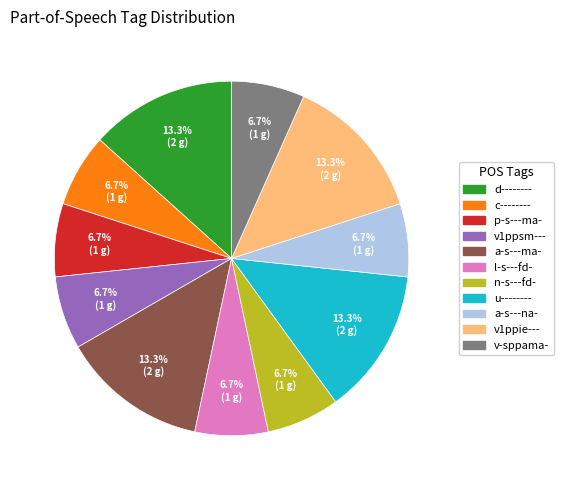

What is the ratio of the value at a-s---ma- to the value at n-s---fd-?

2.0